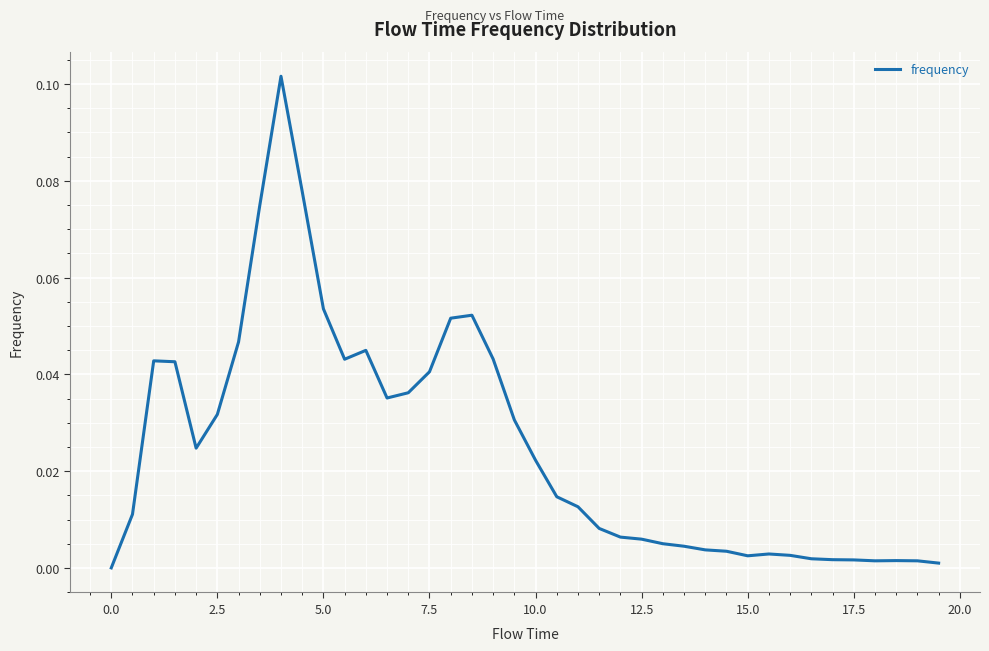

Is it true that the value at 0.0 is 0.0?

True